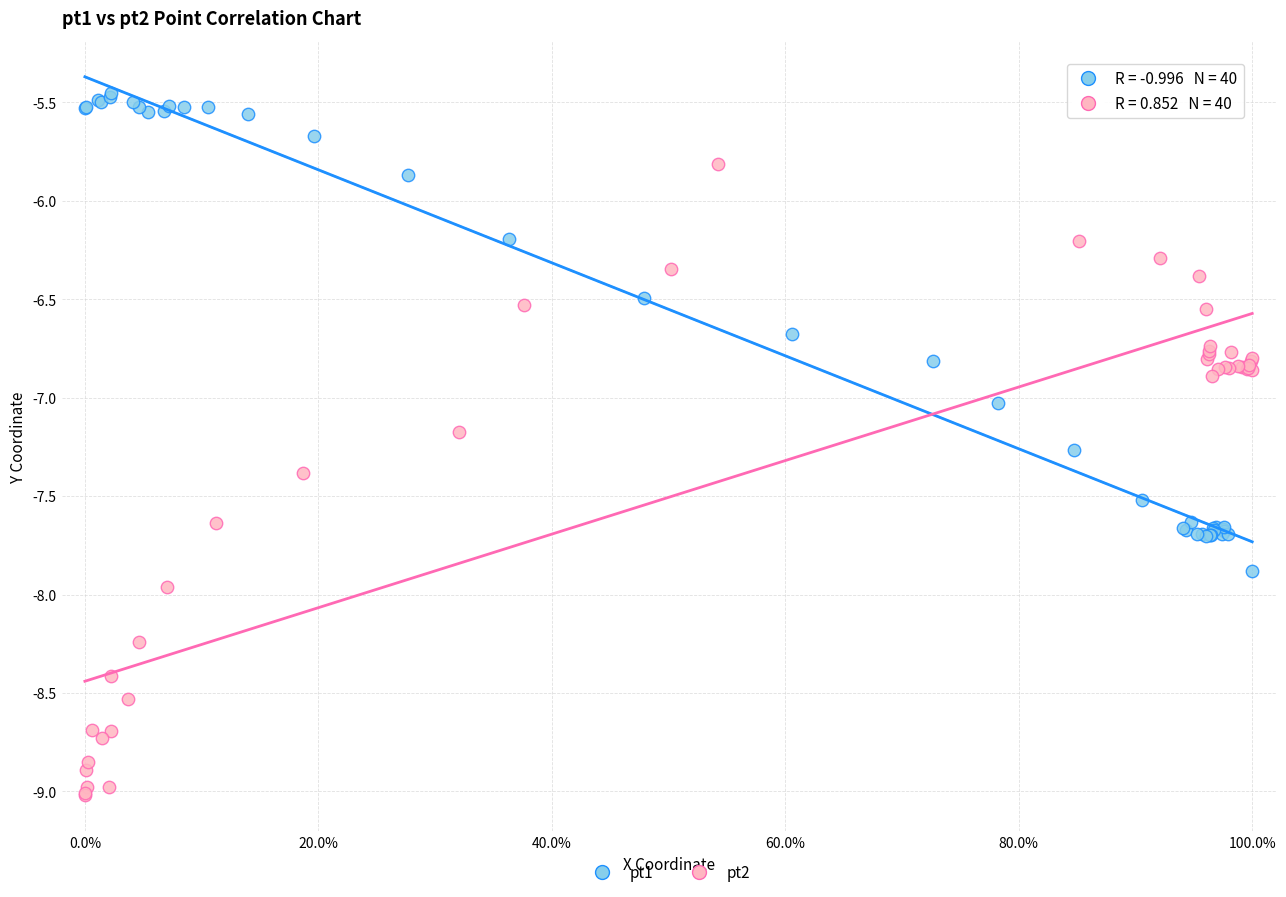

Which series reaches the minimum Y coordinate?

pt2